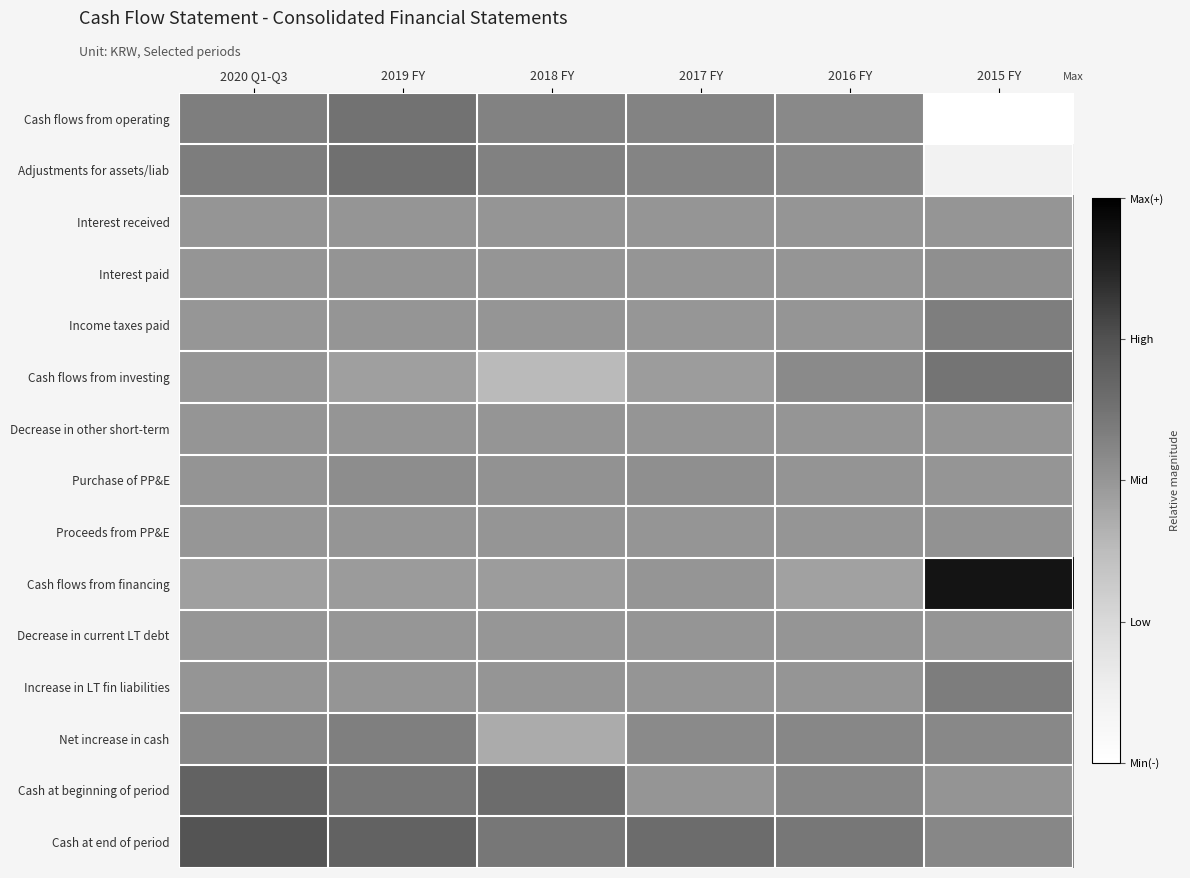

Between 2018 FY and 2019 FY, which is larger?

2019 FY